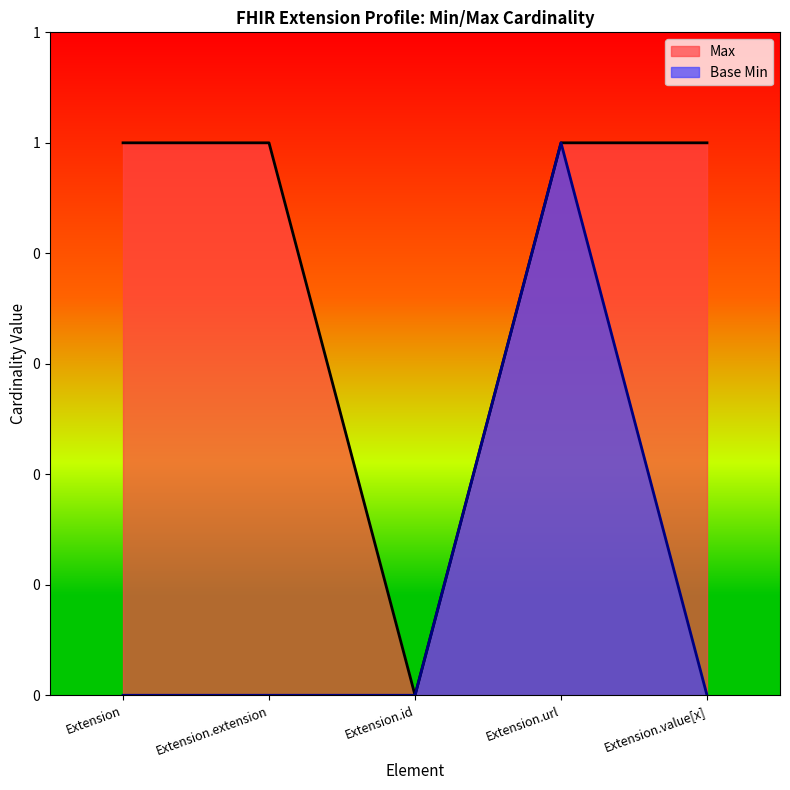

How many lines are shown in the chart?

2